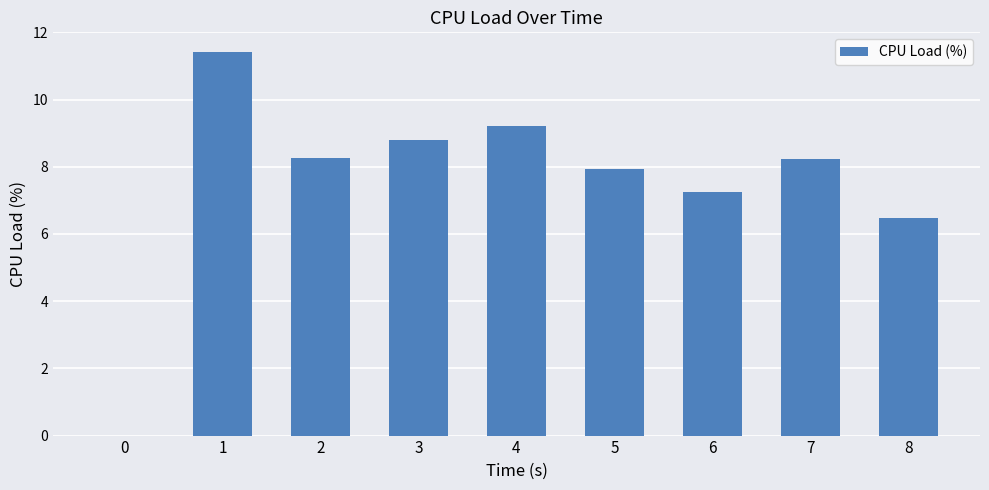

What is the difference between the values at 0 and 4?

9.2